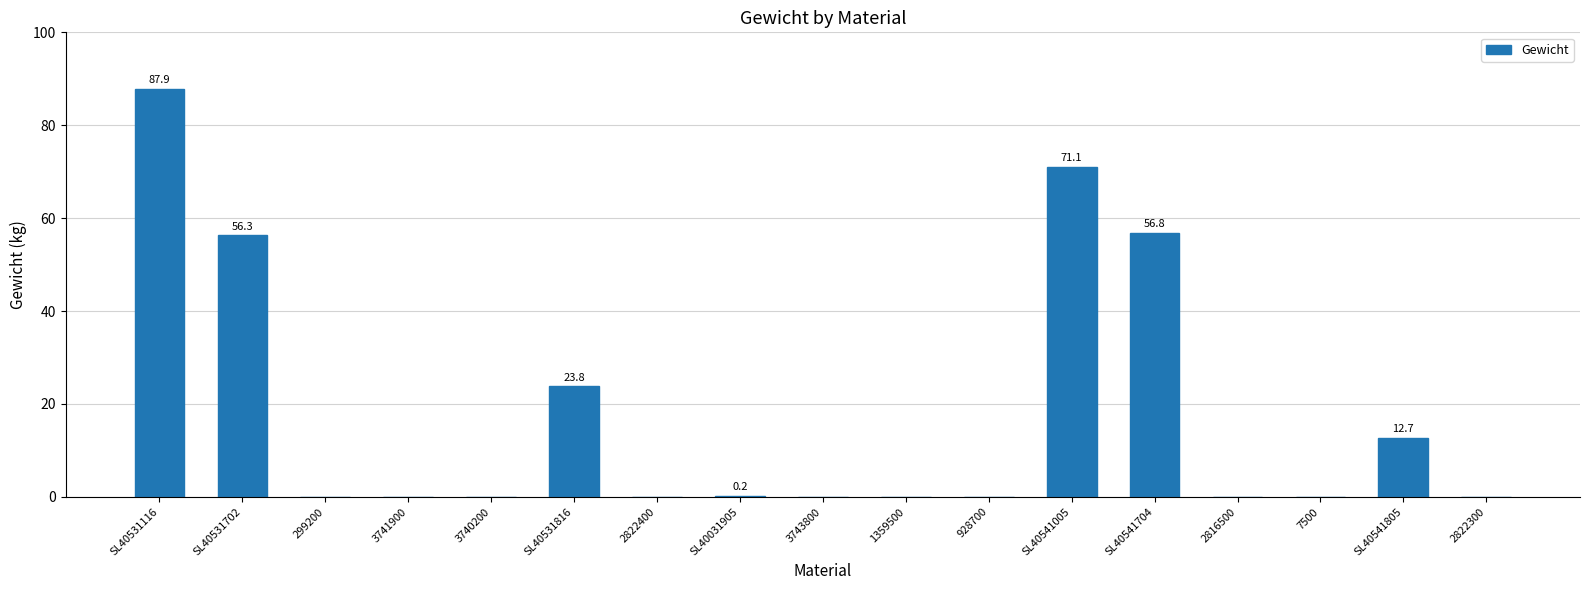

What is the sum of all values?

308.7